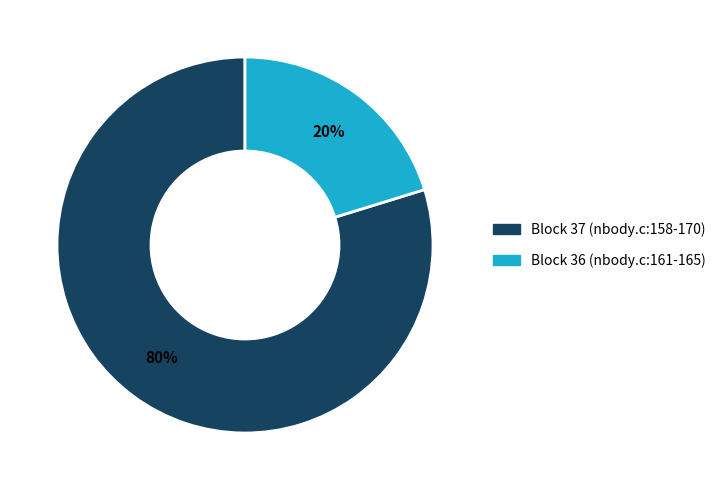

Is there a majority slice in this chart?

Yes